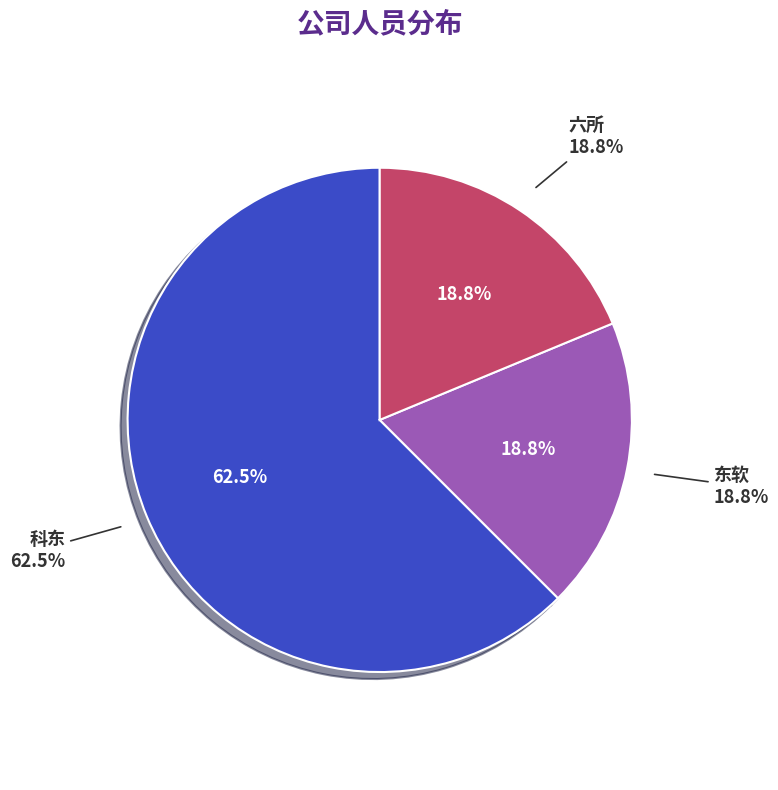

What percentage is the 科东 slice, to the nearest percent?

62%